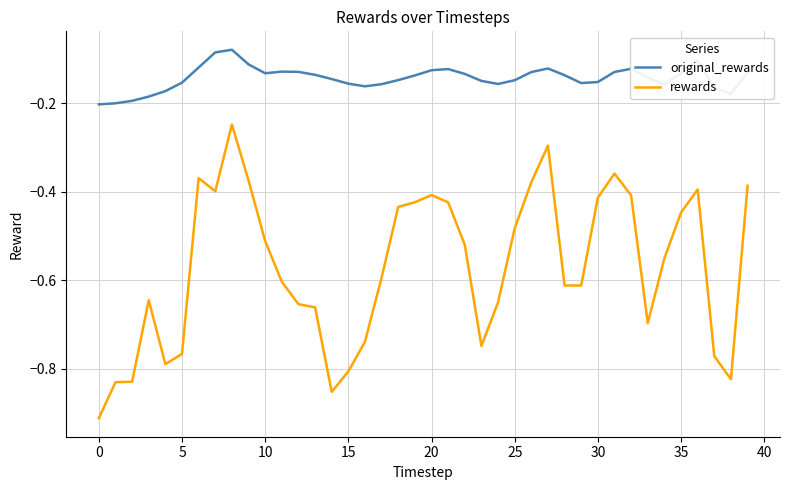

Which series has the largest total across all categories?

original_rewards